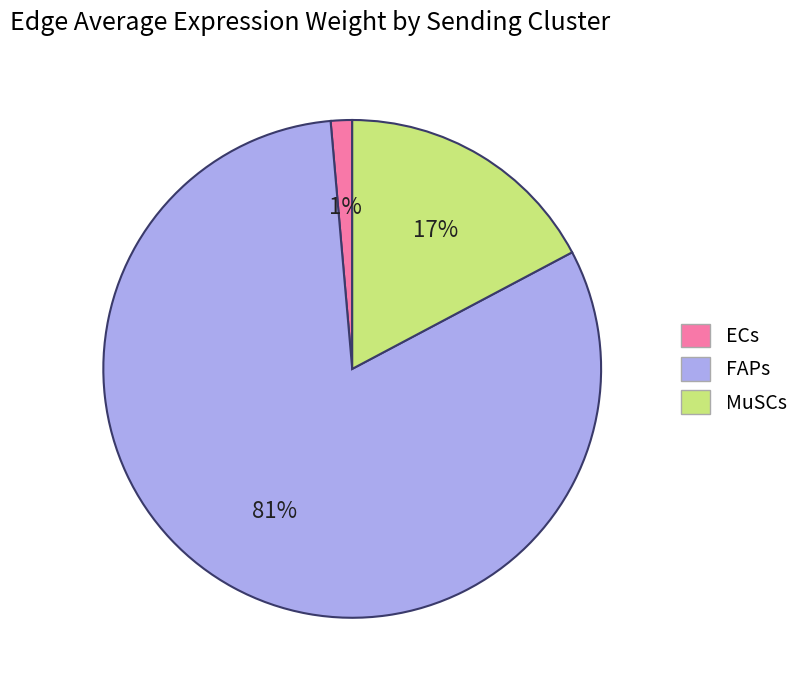

To the nearest percent, what portion does ECs represent?

1%